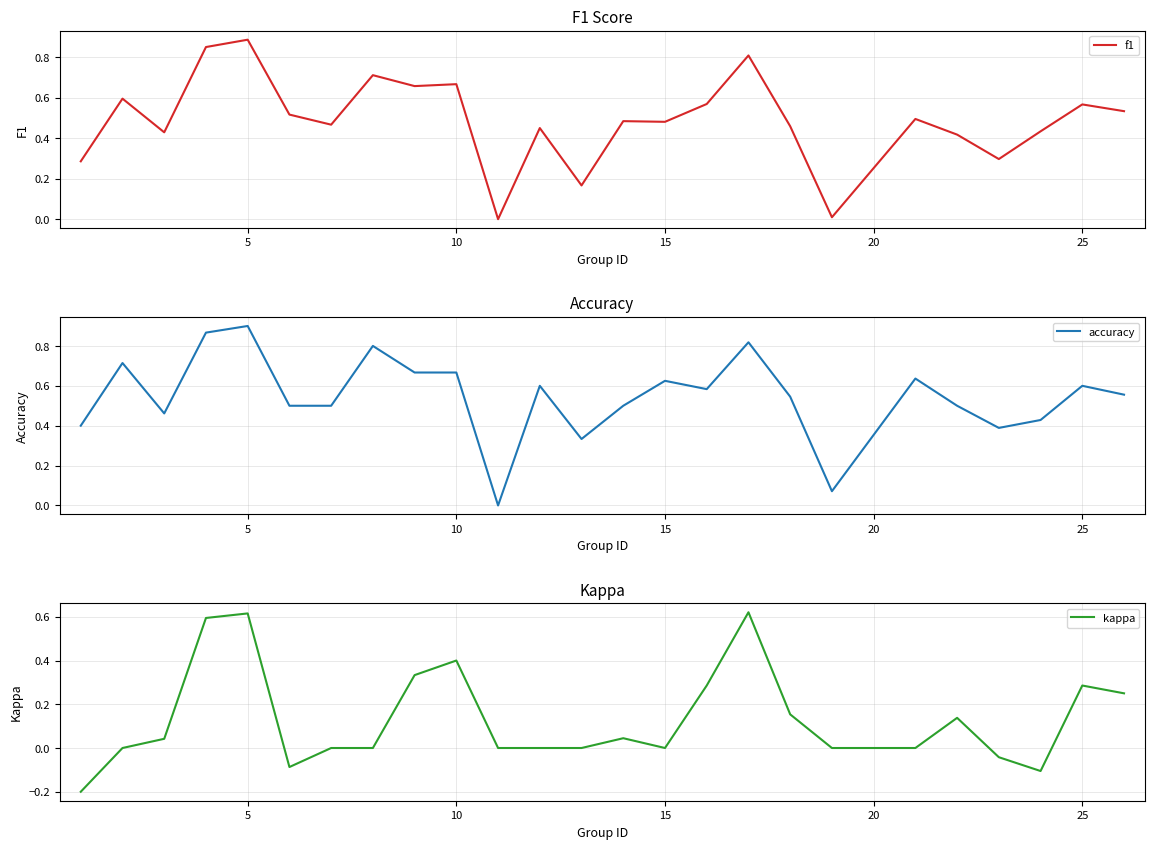

Which category has the highest value in the f1 series?

5